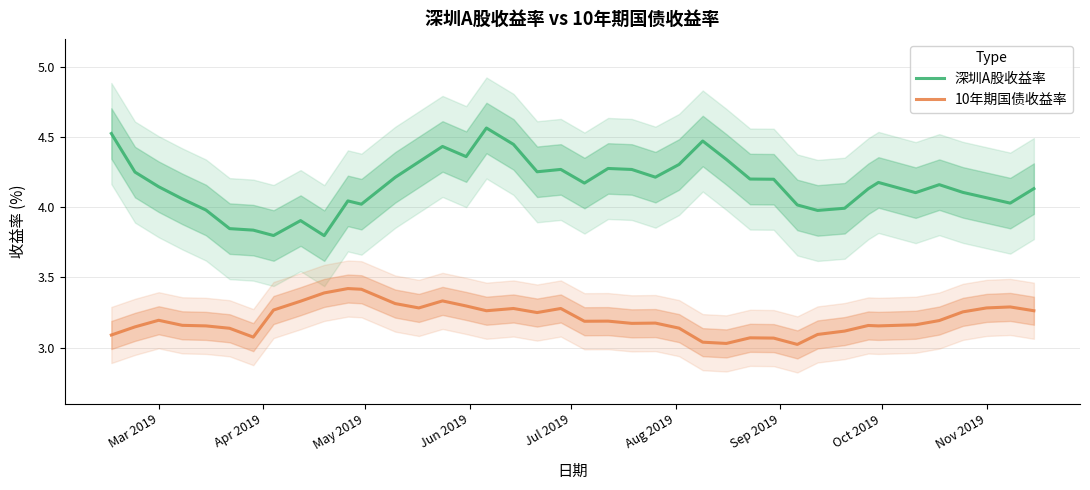

True or false: 深圳A股收益率 has a value of 1.3 at Nov 2019.

False